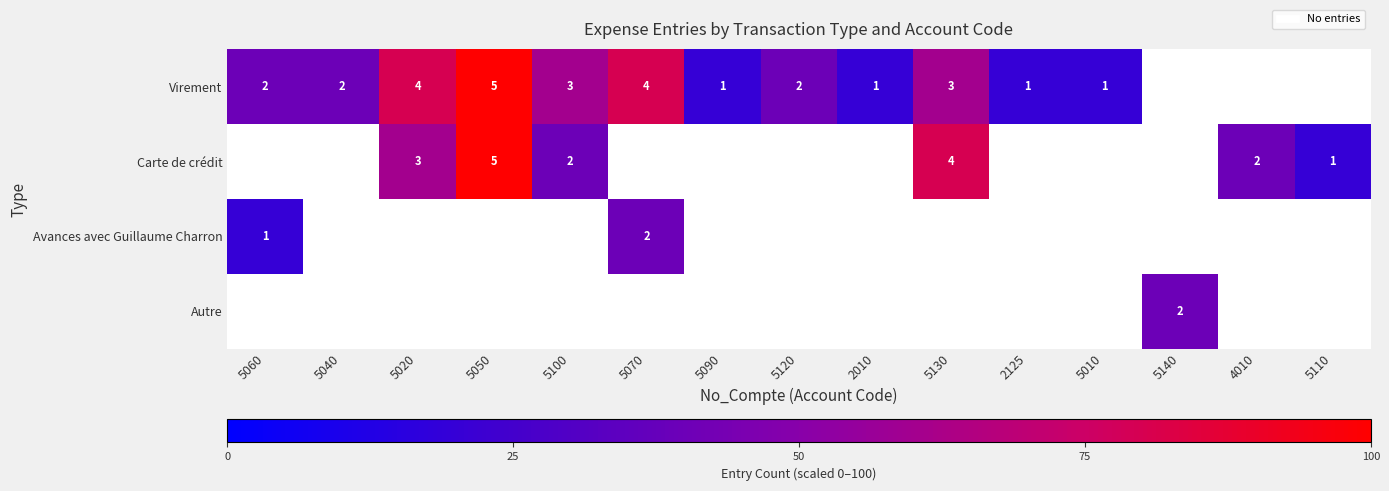

Which category has the lowest value across all series?

5140